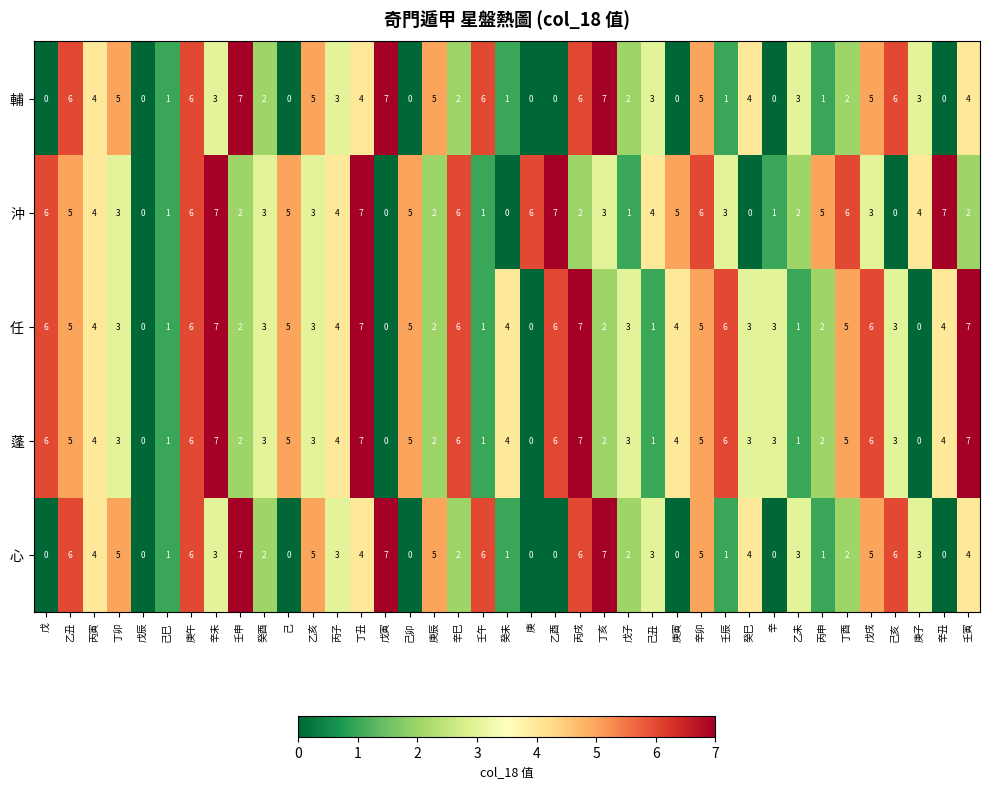

Count the number of categories in the chart.

39